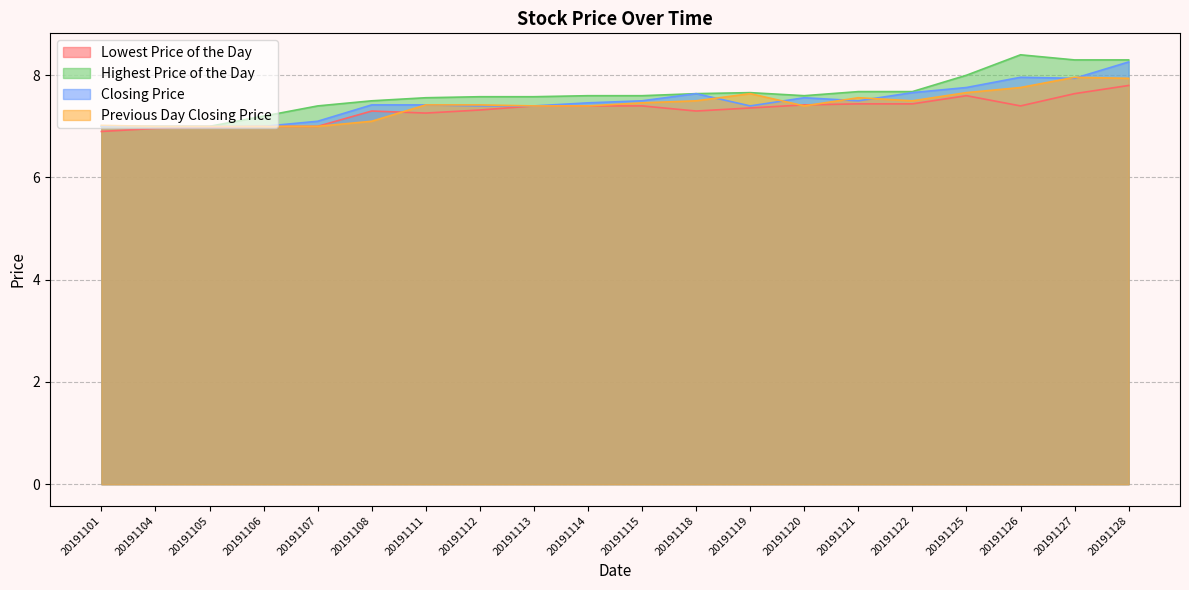

Reading left to right, extract all data points from this chart.

Lowest Price of the Day: 20191101=6.9	20191104=7.0	20191105=7.0	20191106=7.0	20191107=7.0	20191108=7.3	20191111=7.3	20191112=7.3	20191113=7.4	20191114=7.4	20191115=7.4	20191118=7.3	20191119=7.4	20191120=7.4	20191121=7.4	20191122=7.4	20191125=7.6	20191126=7.4	20191127=7.6	20191128=7.8
Highest Price of the Day: 20191101=7.0	20191104=7.0	20191105=7.0	20191106=7.2	20191107=7.4	20191108=7.5	20191111=7.6	20191112=7.6	20191113=7.6	20191114=7.6	20191115=7.6	20191118=7.6	20191119=7.7	20191120=7.6	20191121=7.7	20191122=7.7	20191125=8.0	20191126=8.4	20191127=8.3	20191128=8.3
Closing Price: 20191101=7.0	20191104=7.0	20191105=7.0	20191106=7.0	20191107=7.1	20191108=7.4	20191111=7.4	20191112=7.4	20191113=7.4	20191114=7.5	20191115=7.5	20191118=7.6	20191119=7.4	20191120=7.6	20191121=7.5	20191122=7.7	20191125=7.8	20191126=8.0	20191127=7.9	20191128=8.3
Previous Day Closing Price: 20191101=7.0	20191104=7.0	20191105=7.0	20191106=7.0	20191107=7.0	20191108=7.1	20191111=7.4	20191112=7.4	20191113=7.4	20191114=7.4	20191115=7.5	20191118=7.5	20191119=7.6	20191120=7.4	20191121=7.6	20191122=7.5	20191125=7.7	20191126=7.8	20191127=8.0	20191128=7.9